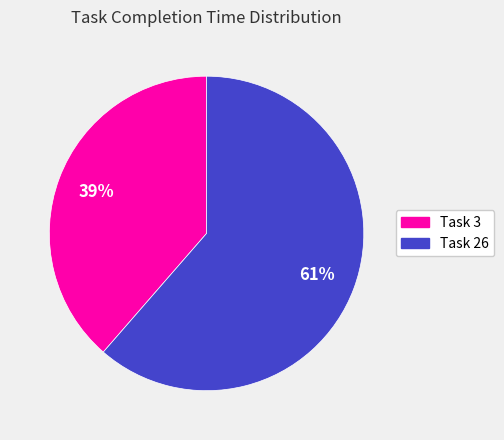

Between Task 3 and Task 26, which is larger?

Task 26